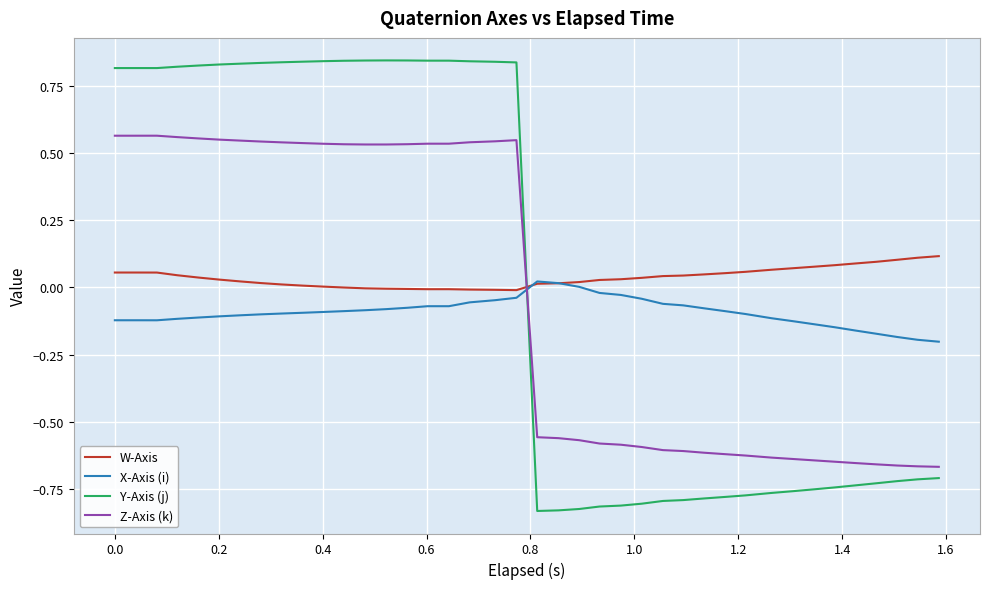

Which series has the widest spread of values?

Y-Axis (j)